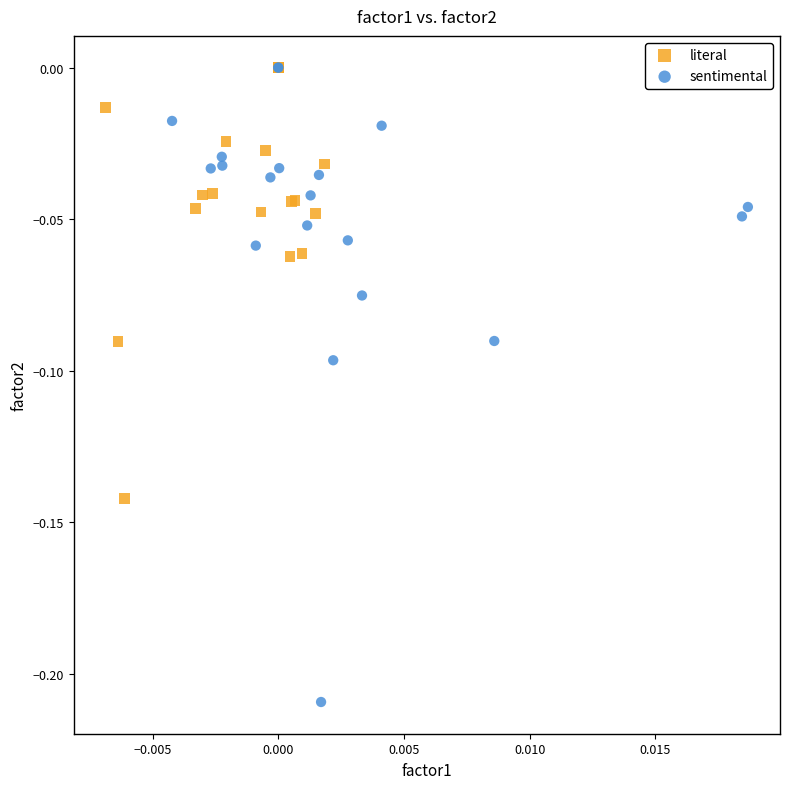

Which series has the largest Y range (max minus min)?

sentimental